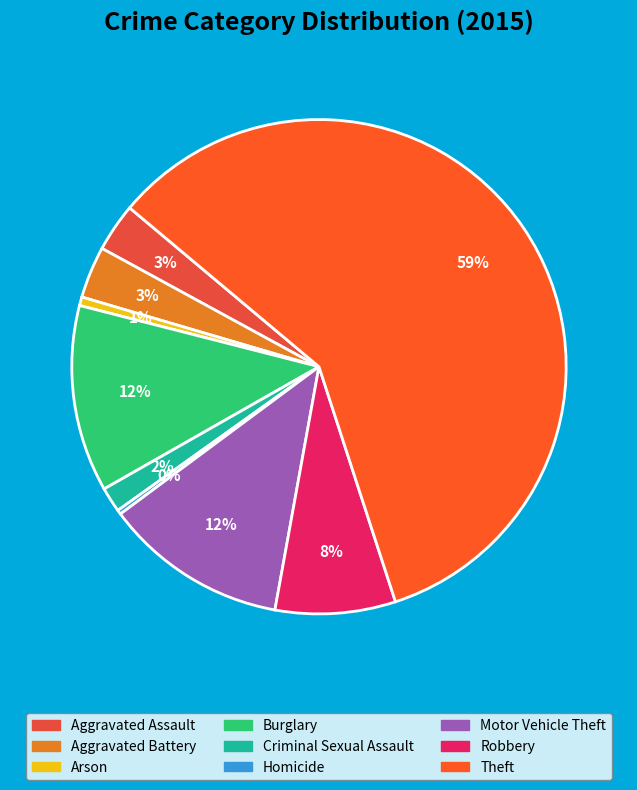

To the nearest percent, what is the difference between the Theft and Homicide slice percentages?

59%